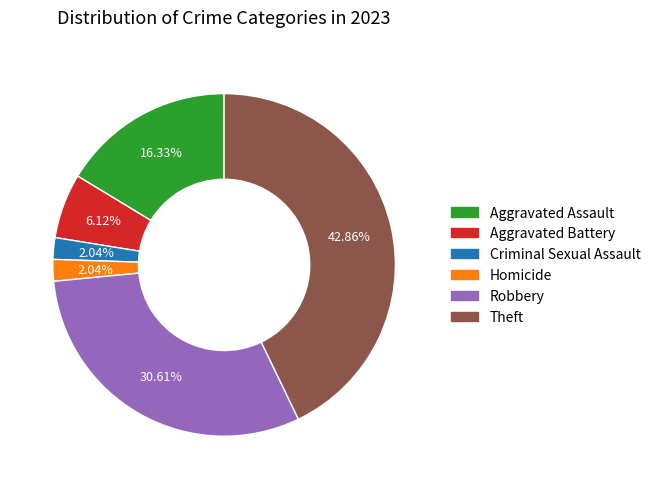

Is Theft the majority of the pie?

No